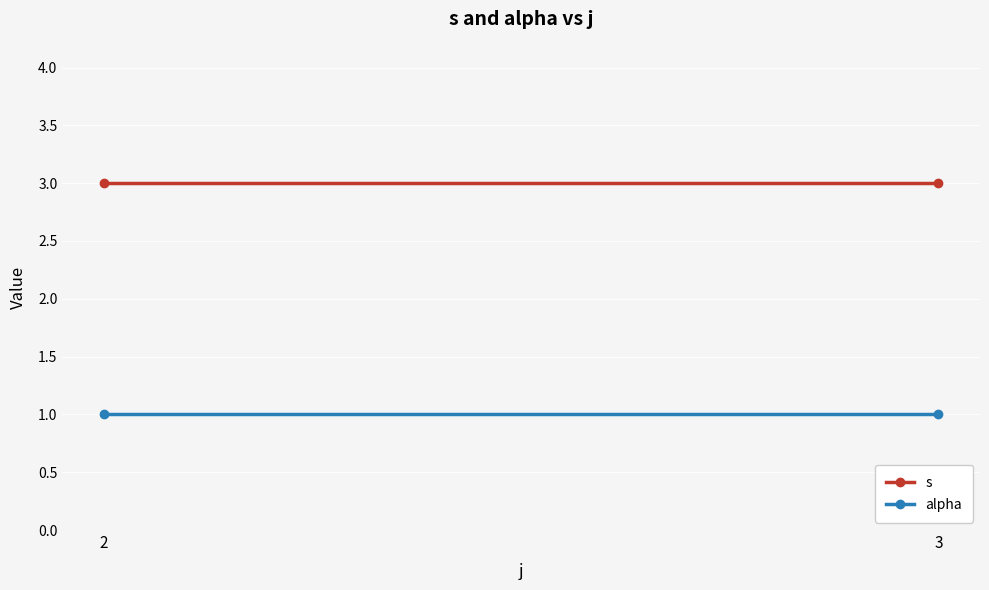

How many distinct data groups are displayed?

2